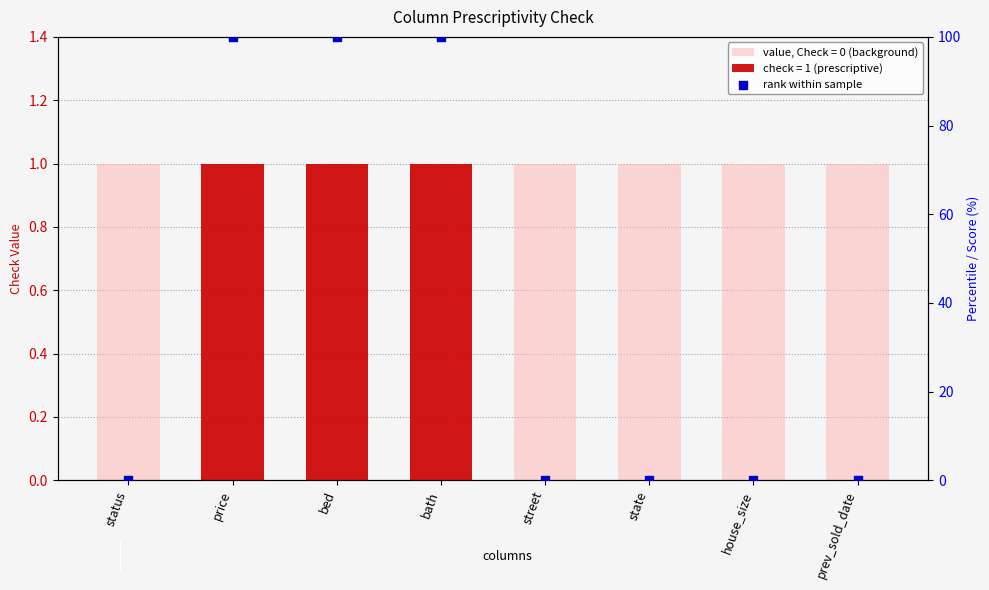

What is the change in value from price to state?

-100